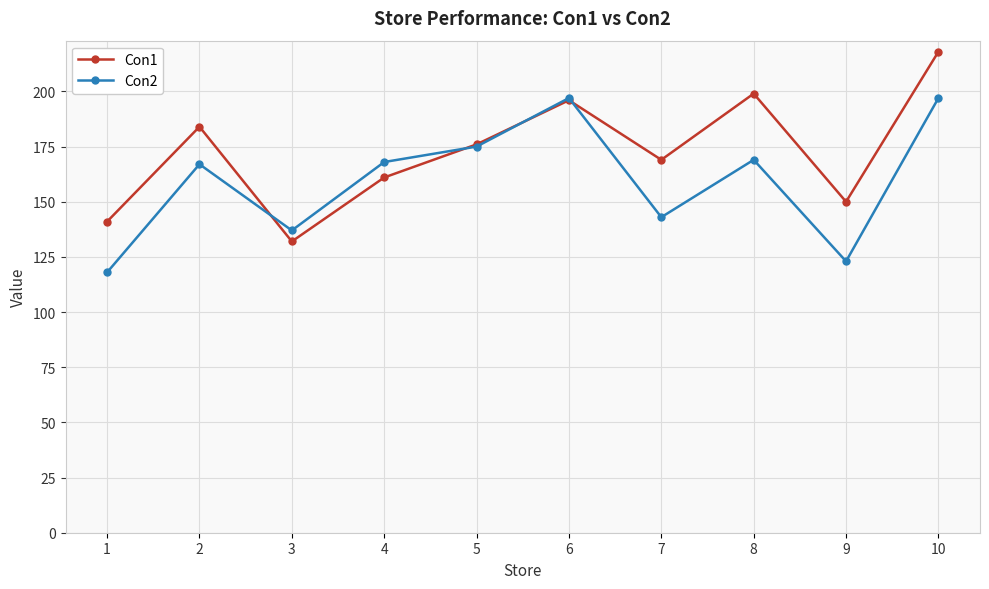

Which series has the largest total across all categories?

Con1